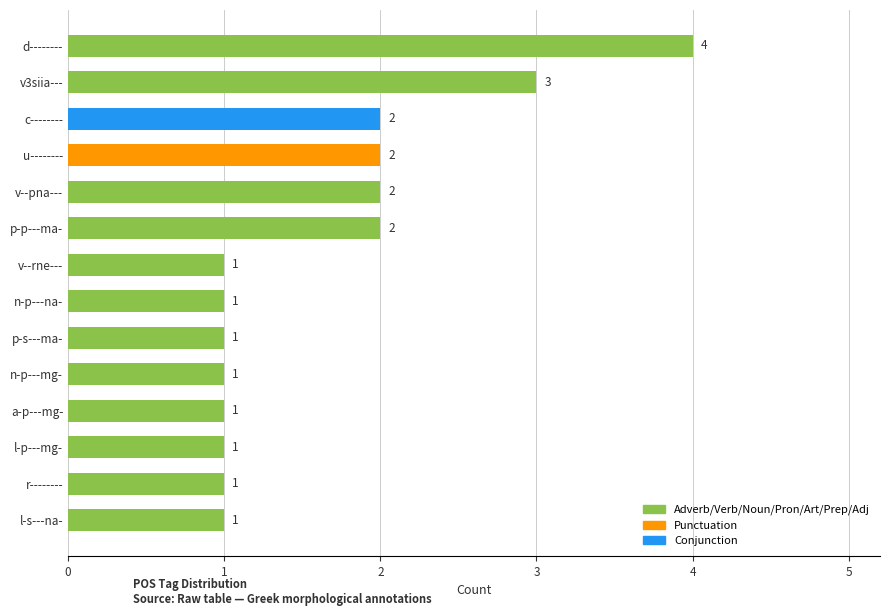

What is the smallest value displayed?

1